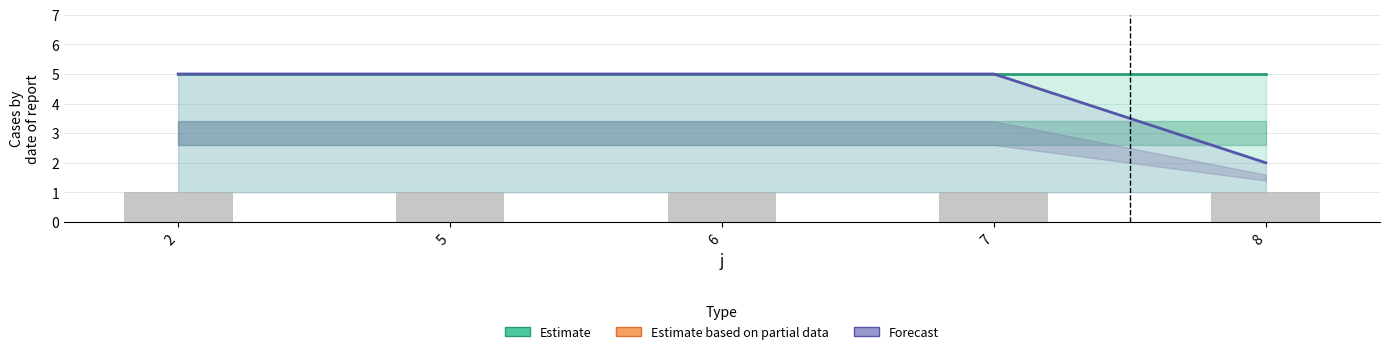

True or false: Estimate has a value of 5 at 7.

True